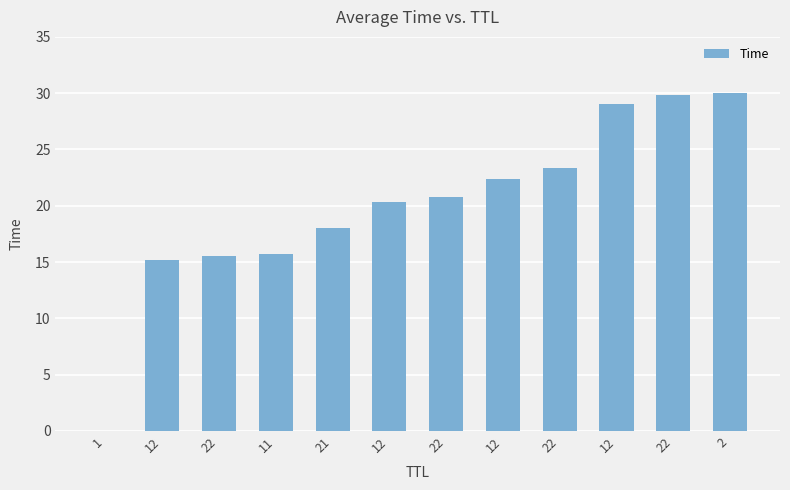

How many series are shown in this chart?

1